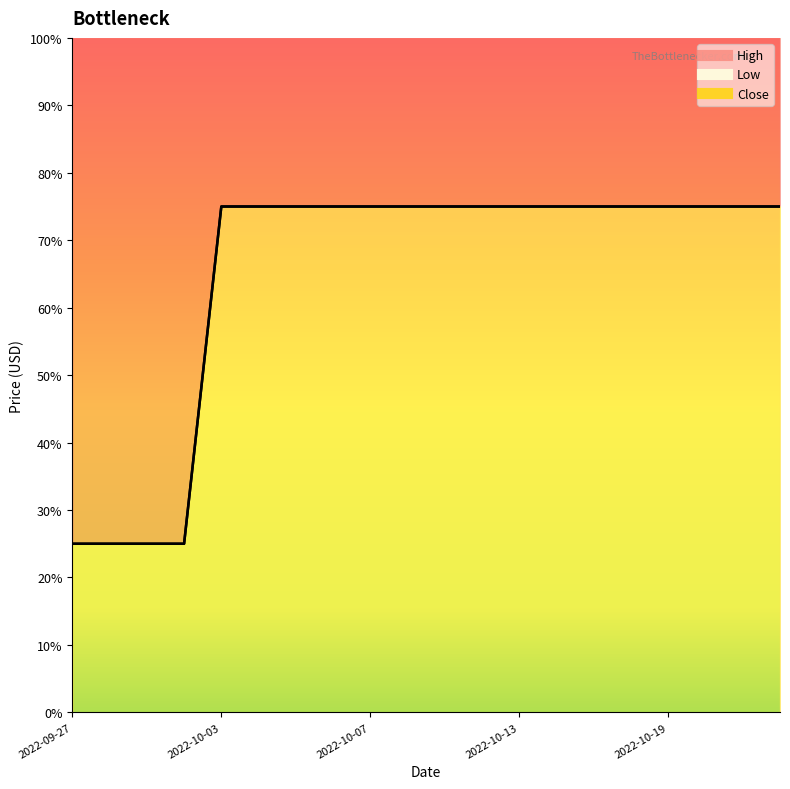

True or false: Low and High intersect in this chart.

False